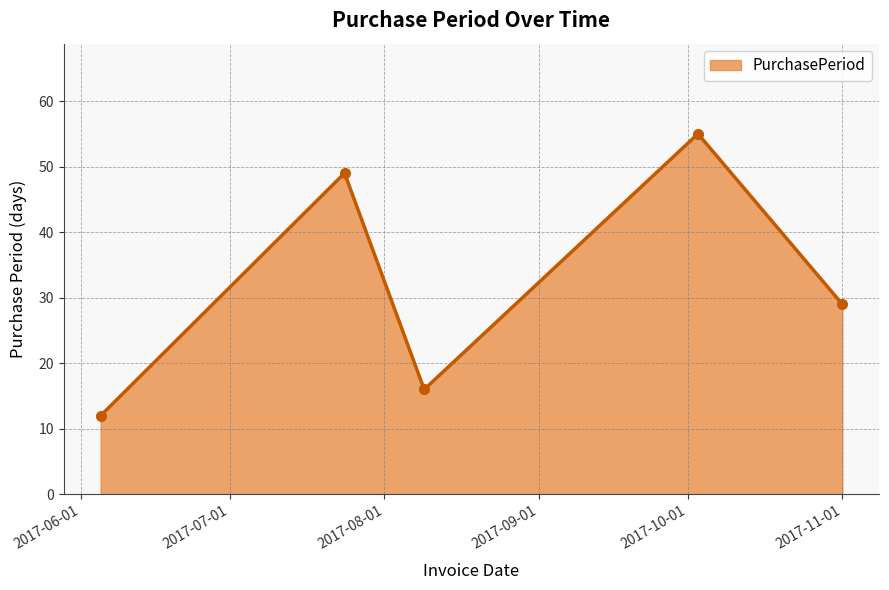

Does the chart display data point markers on the line(s)?

Yes